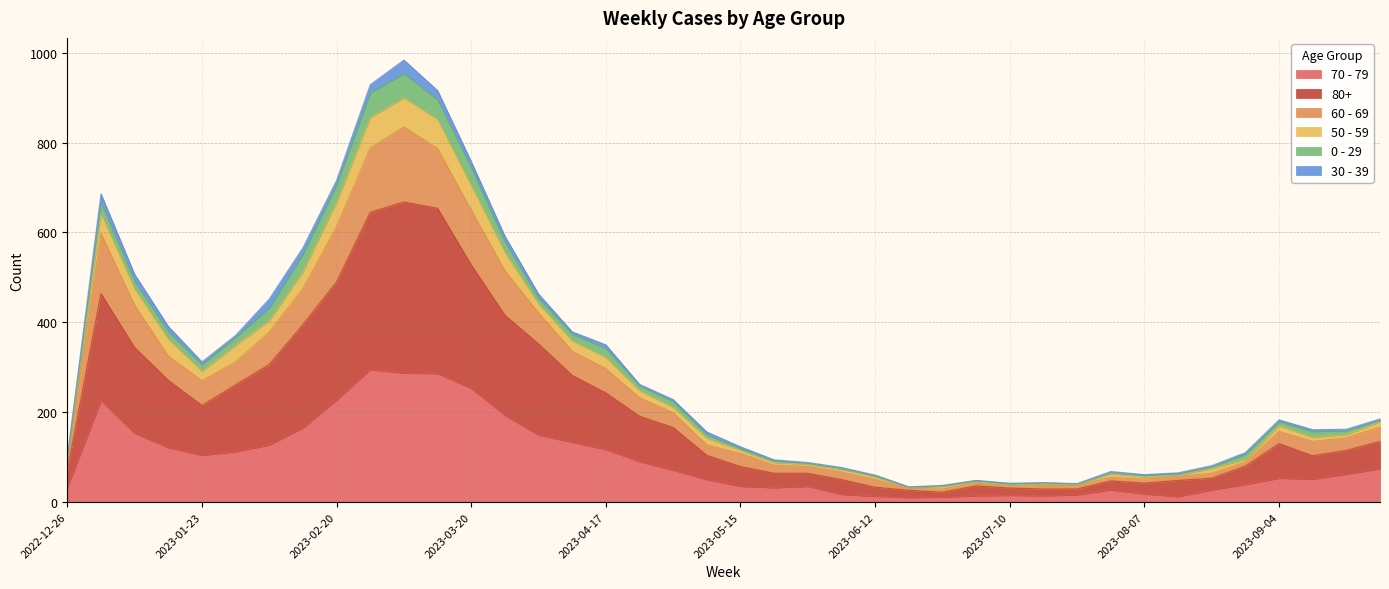

The value of 80+ at 2023-09-18 is 177. True or false?

False